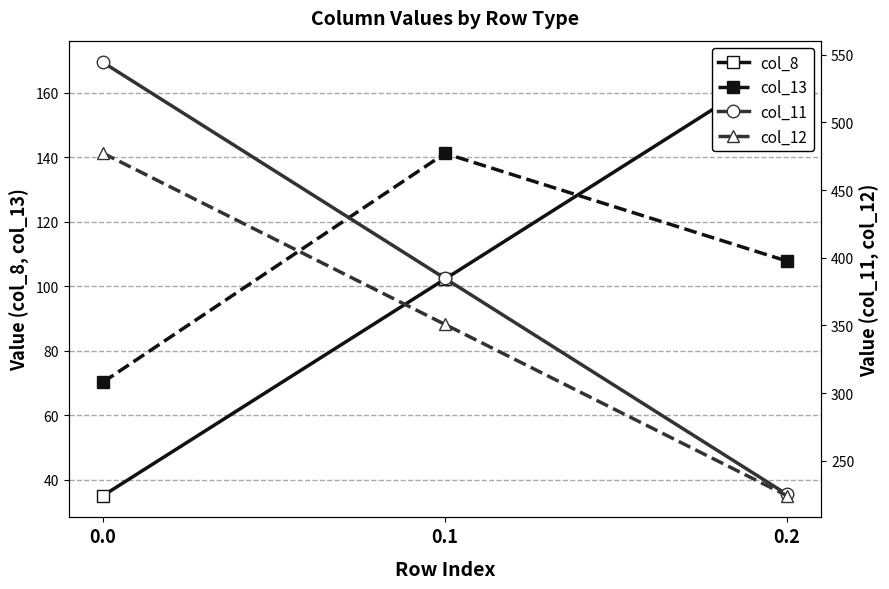

At how many categories does at least one series exceed 234?

2